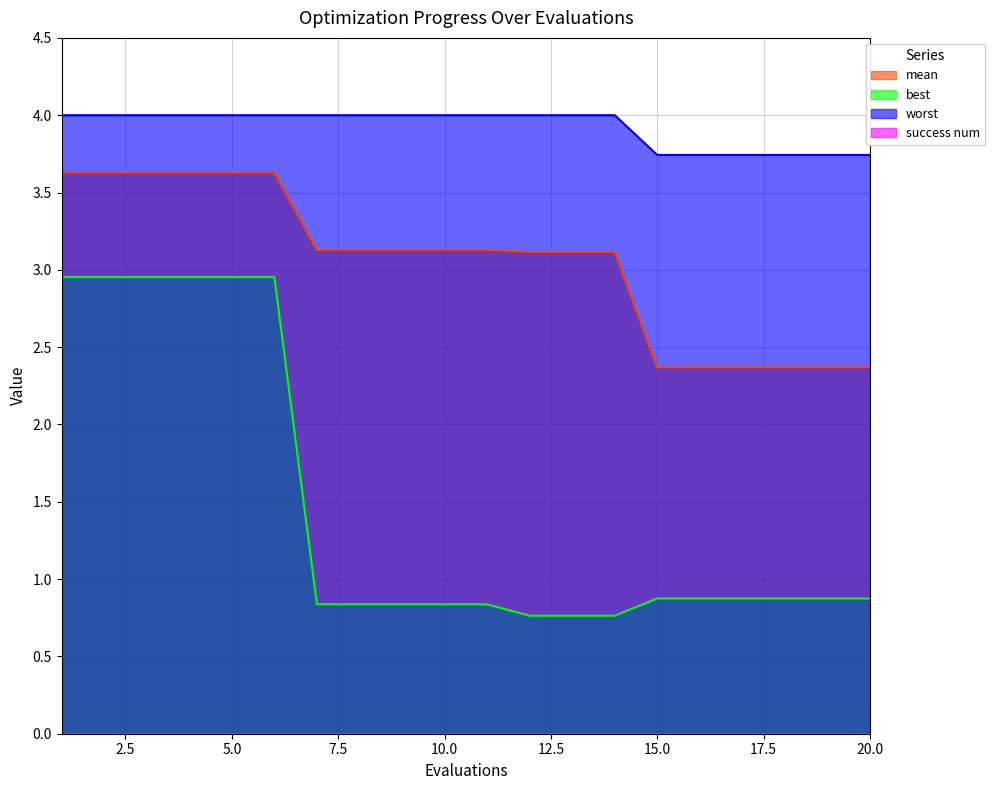

Read the worst value at 1.

4.0